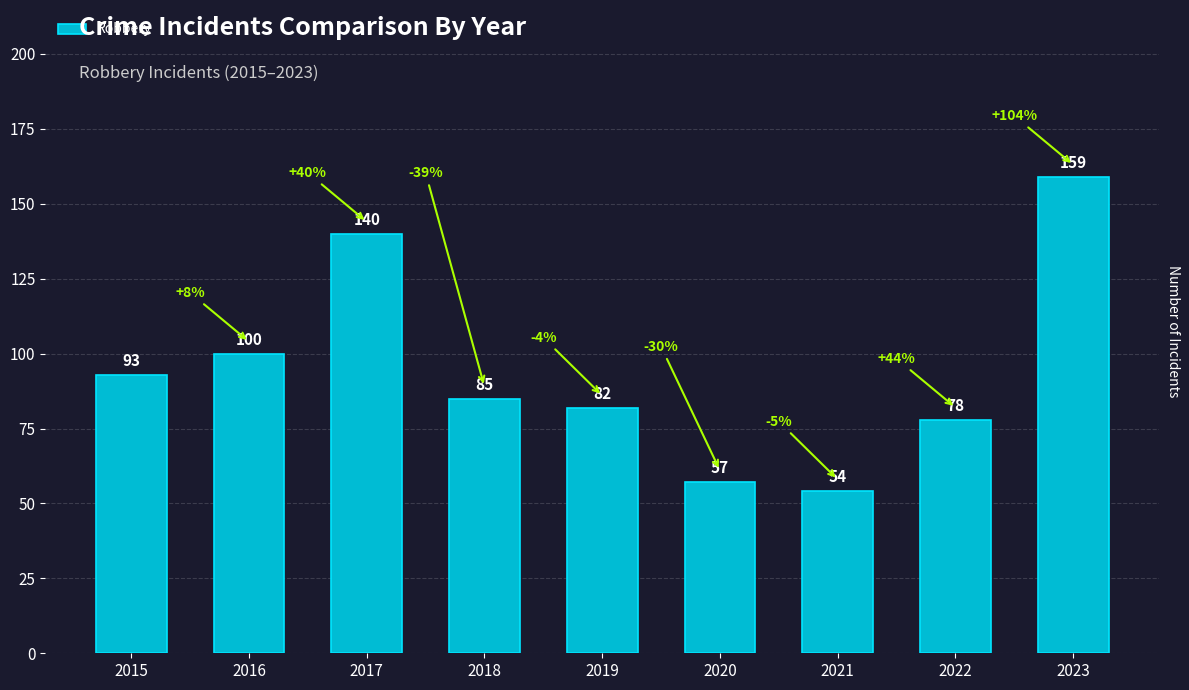

At which label is the value closest to 106?

2016